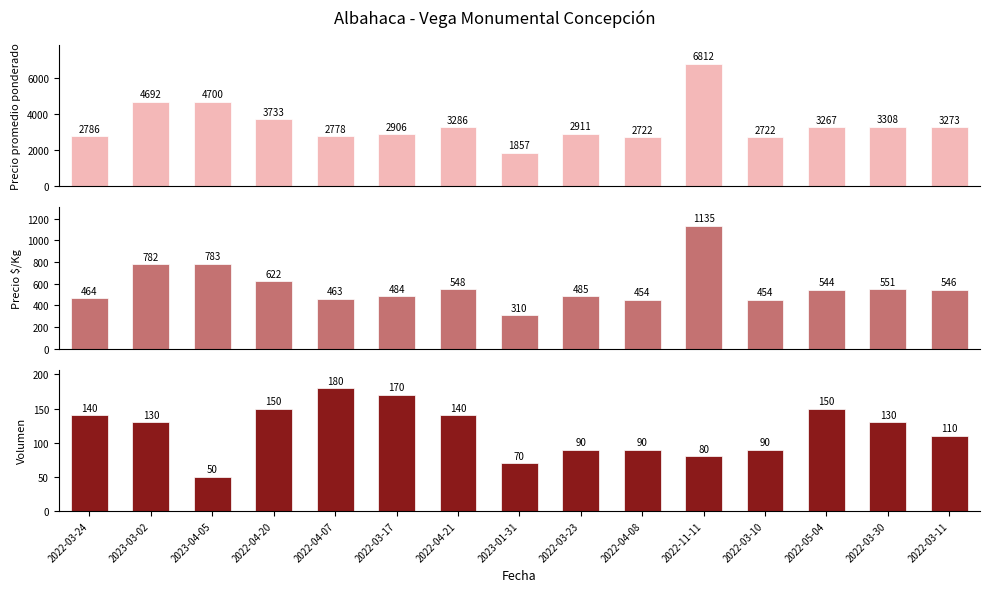

Which series has the largest range (max minus min)?

Precio promedio ponderado